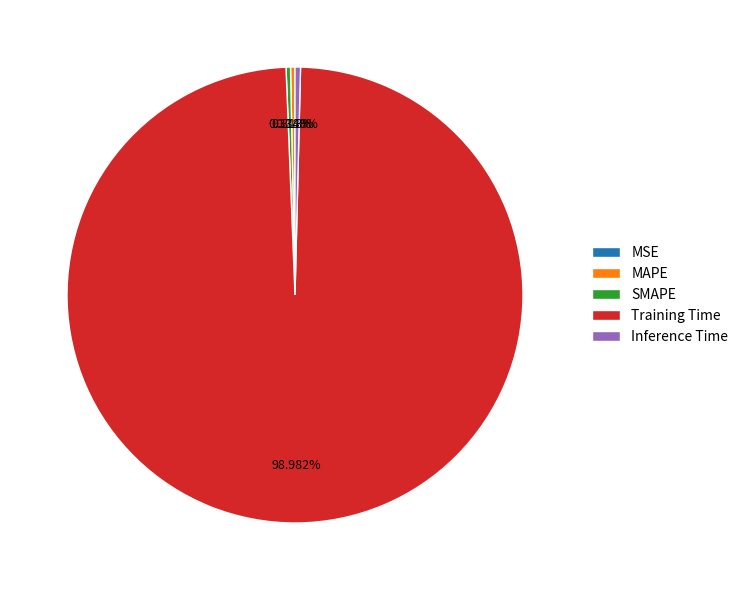

What is the total percentage of Inference Time and SMAPE?

0.7%